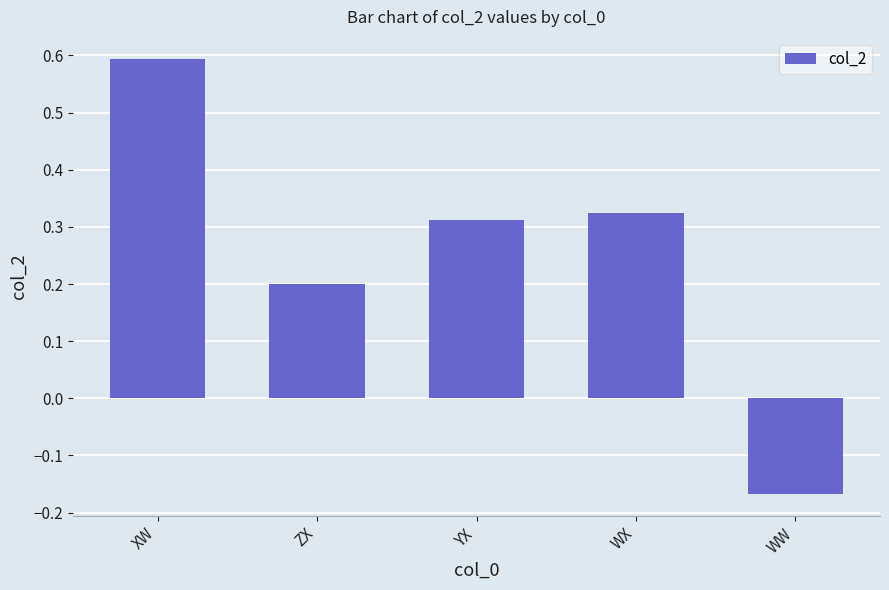

How many bars are there in total?

5